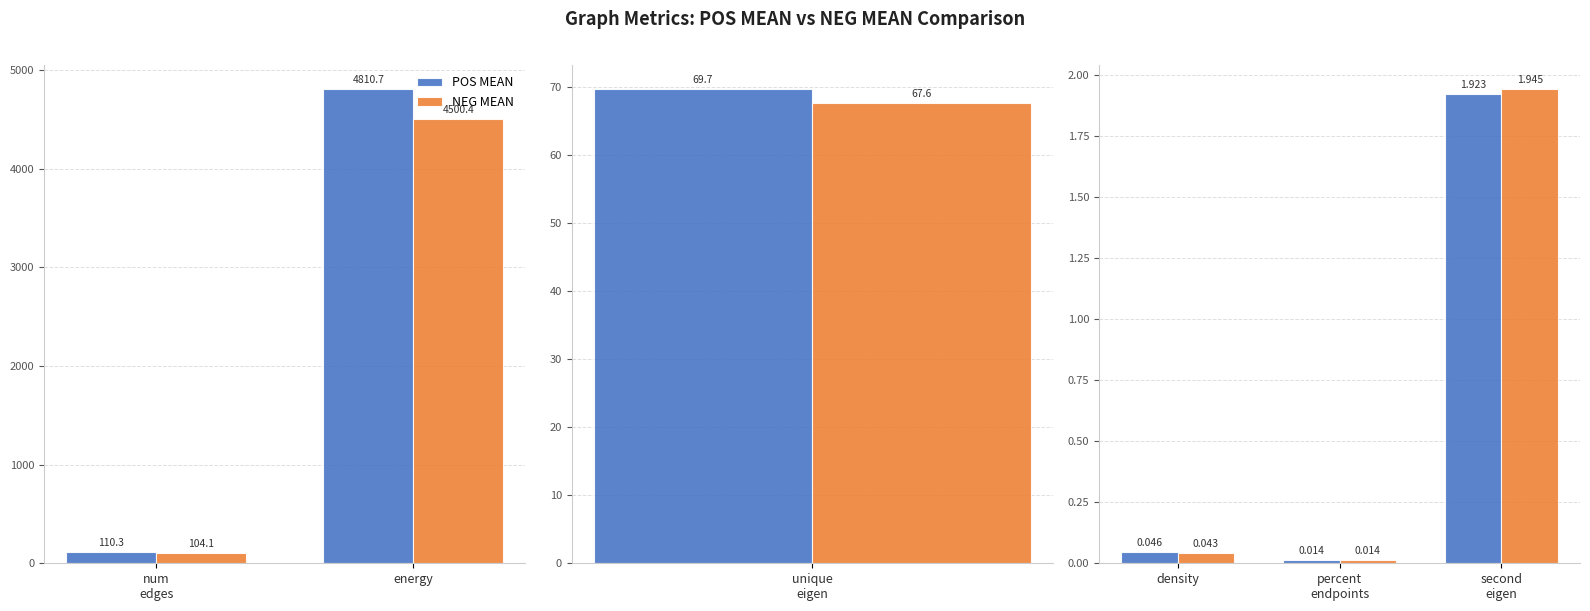

What are all the series names shown in the legend?

POS MEAN, NEG MEAN